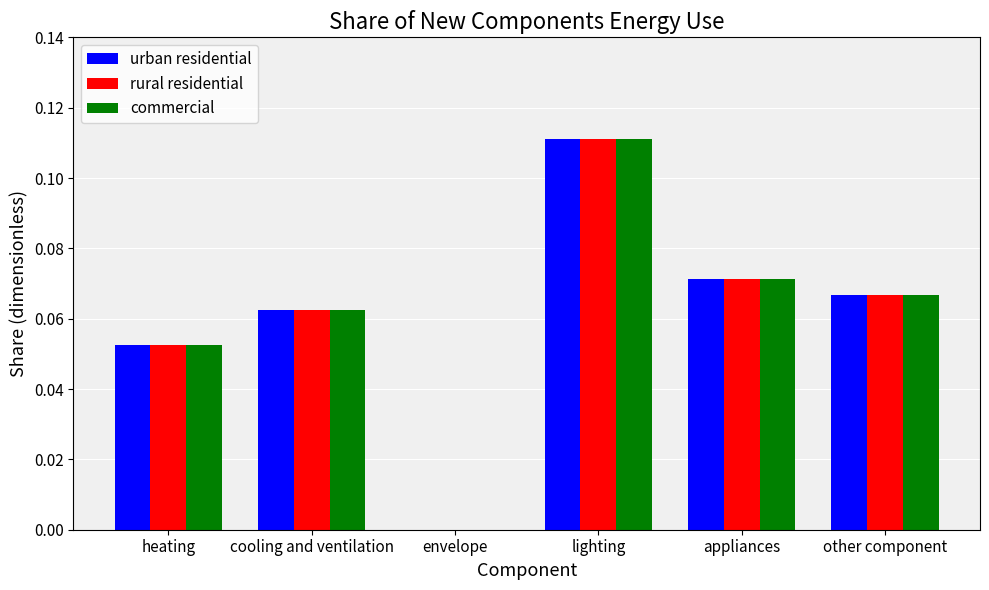

Which category has the highest value in the commercial series?

lighting